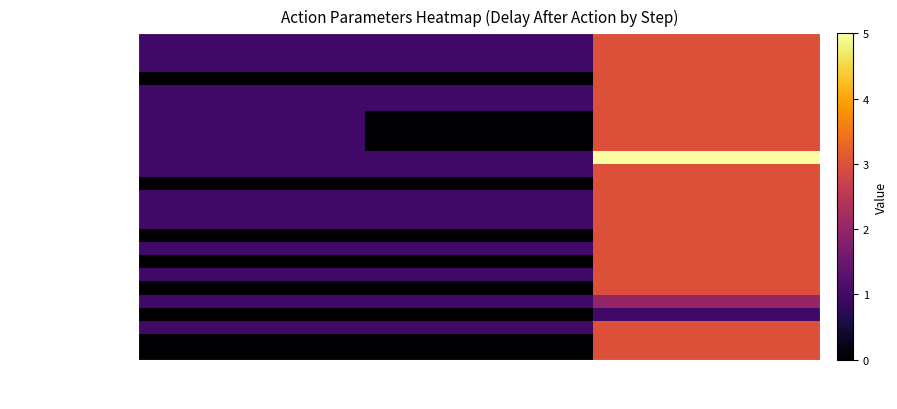

Which has a higher value, Delay Before(Sec) or Delay After(Sec)?

Delay After(Sec)